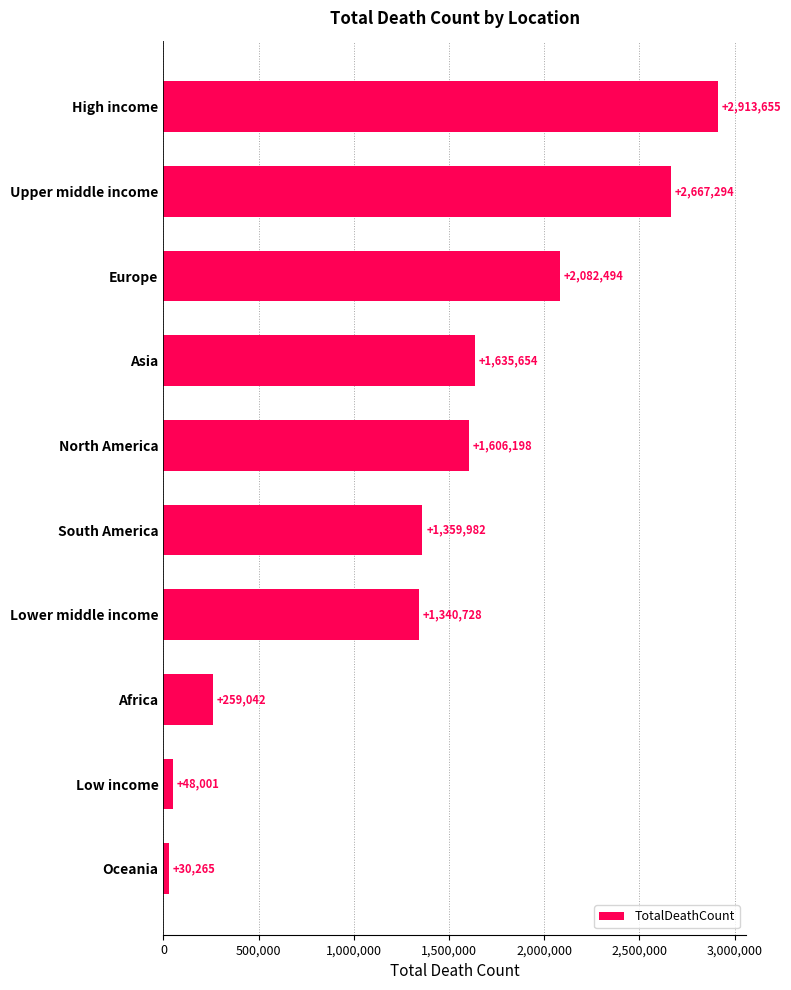

What is the label of the 1st bar from the top?

High income